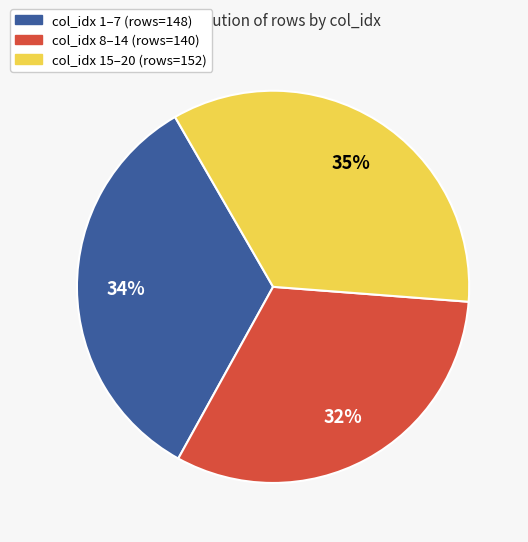

Count the number of slices in the pie.

3